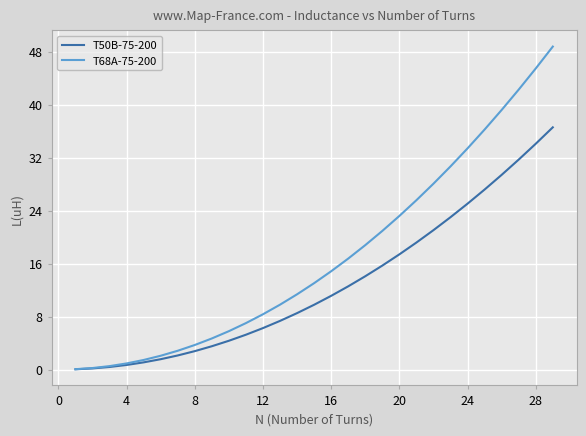

Which series has the largest total across all categories?

T68A-75-200